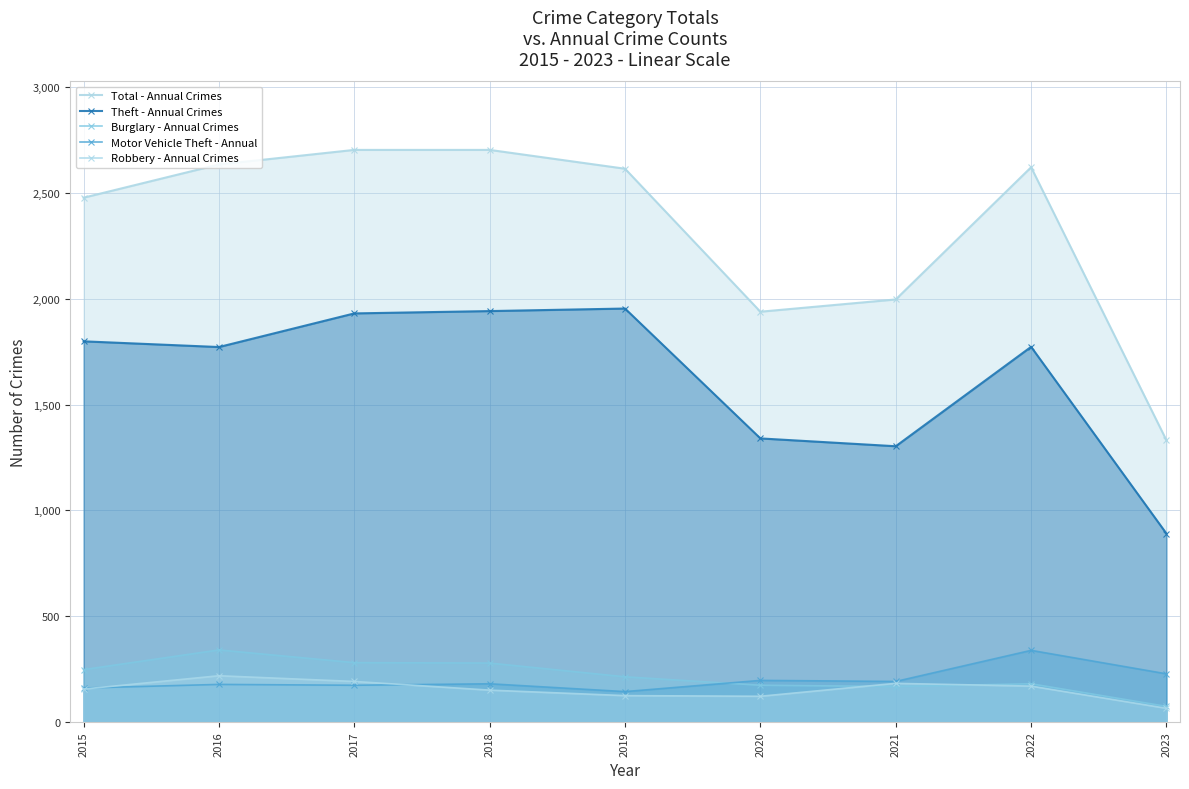

What are all the series names shown in the legend?

Total - Annual Crimes, Theft - Annual Crimes, Burglary - Annual Crimes, Motor Vehicle Theft - Annual, Robbery - Annual Crimes